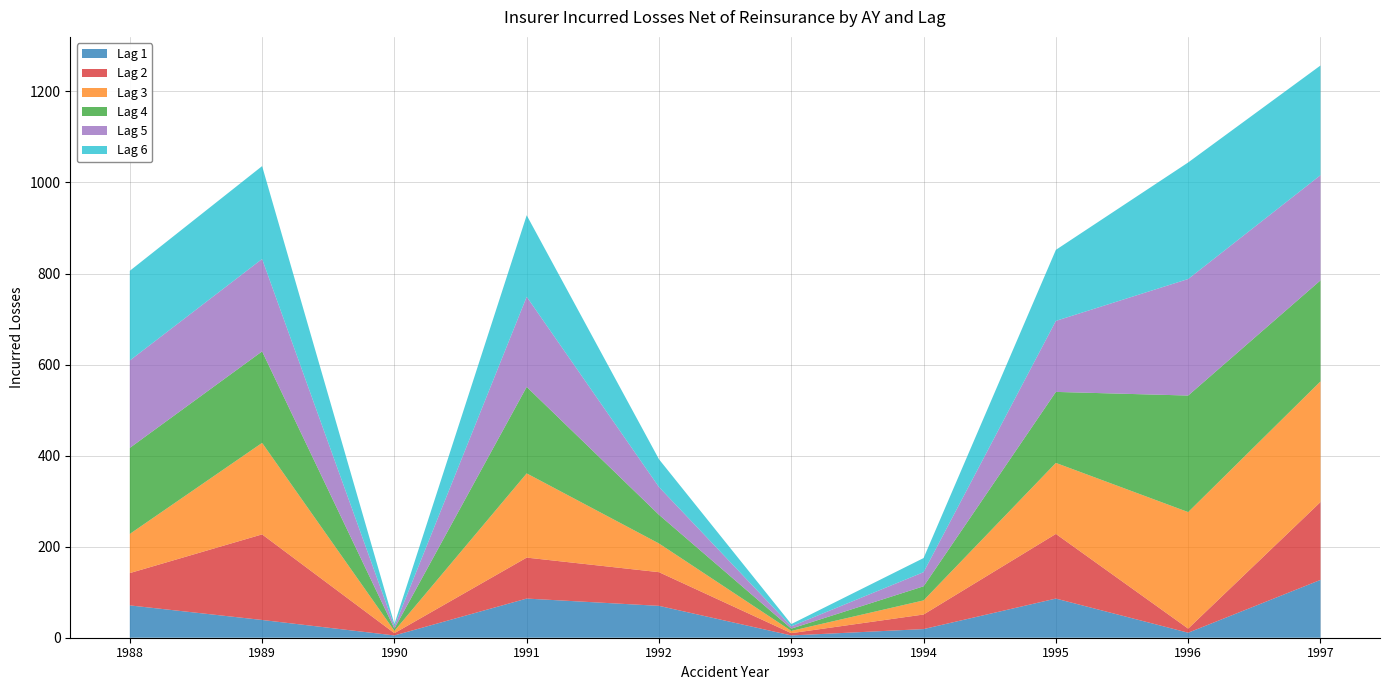

Reading left to right, extract all data points from this chart.

Lag 1: 1988=71	1989=39	1990=5	1991=86	1992=70	1993=5	1994=19	1995=86	1996=11	1997=127
Lag 2: 1988=71	1989=188	1990=5	1991=90	1992=74	1993=5	1994=32	1995=142	1996=9	1997=171
Lag 3: 1988=86	1989=201	1990=5	1991=185	1992=63	1993=5	1994=31	1995=156	1996=256	1997=265
Lag 4: 1988=189	1989=201	1990=5	1991=190	1992=63	1993=5	1994=31	1995=156	1996=256	1997=222
Lag 5: 1988=192	1989=203	1990=5	1991=198	1992=61	1993=5	1994=31	1995=156	1996=256	1997=231
Lag 6: 1988=197	1989=204	1990=5	1991=179	1992=61	1993=5	1994=31	1995=156	1996=256	1997=241